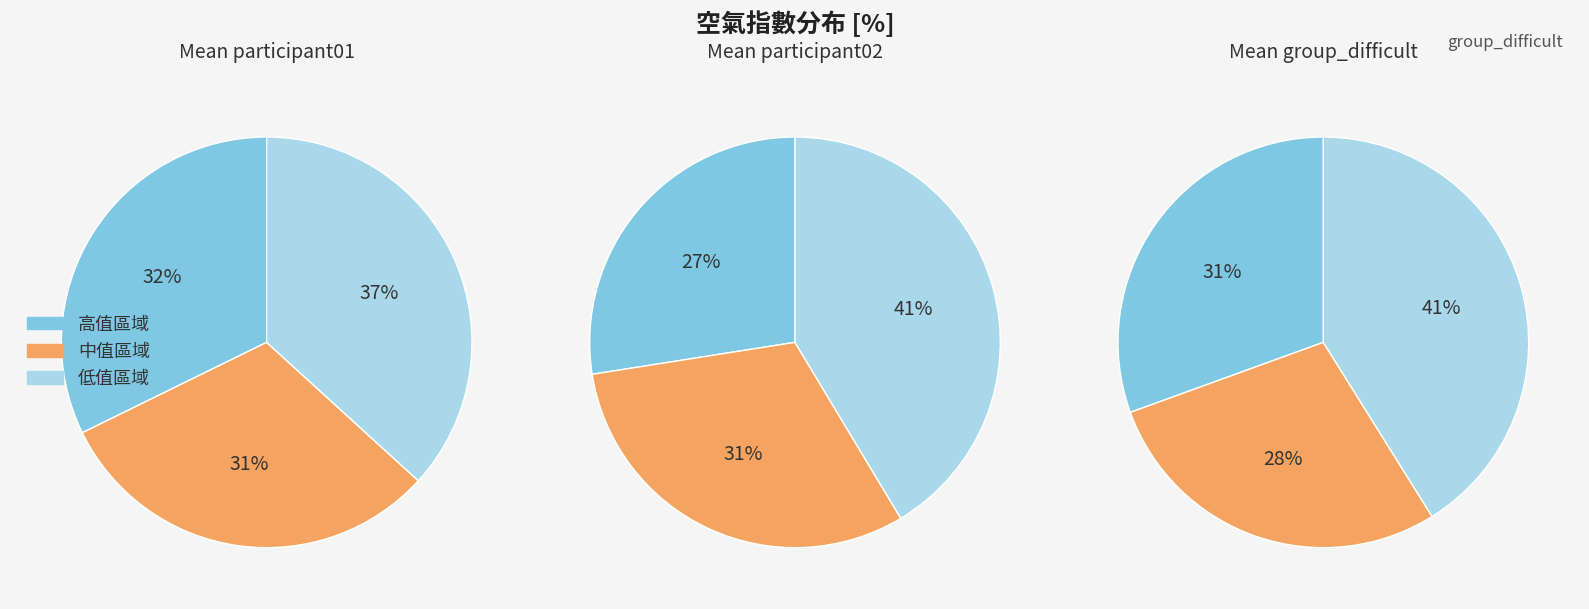

Is it true that 維生基礎設施 is 22% of the pie?

False